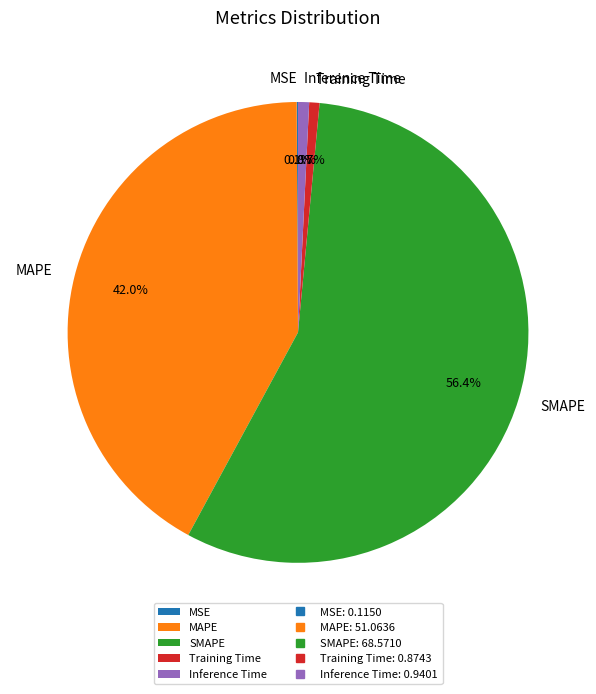

What percentage do Inference Time and Training Time together represent?

1.5%